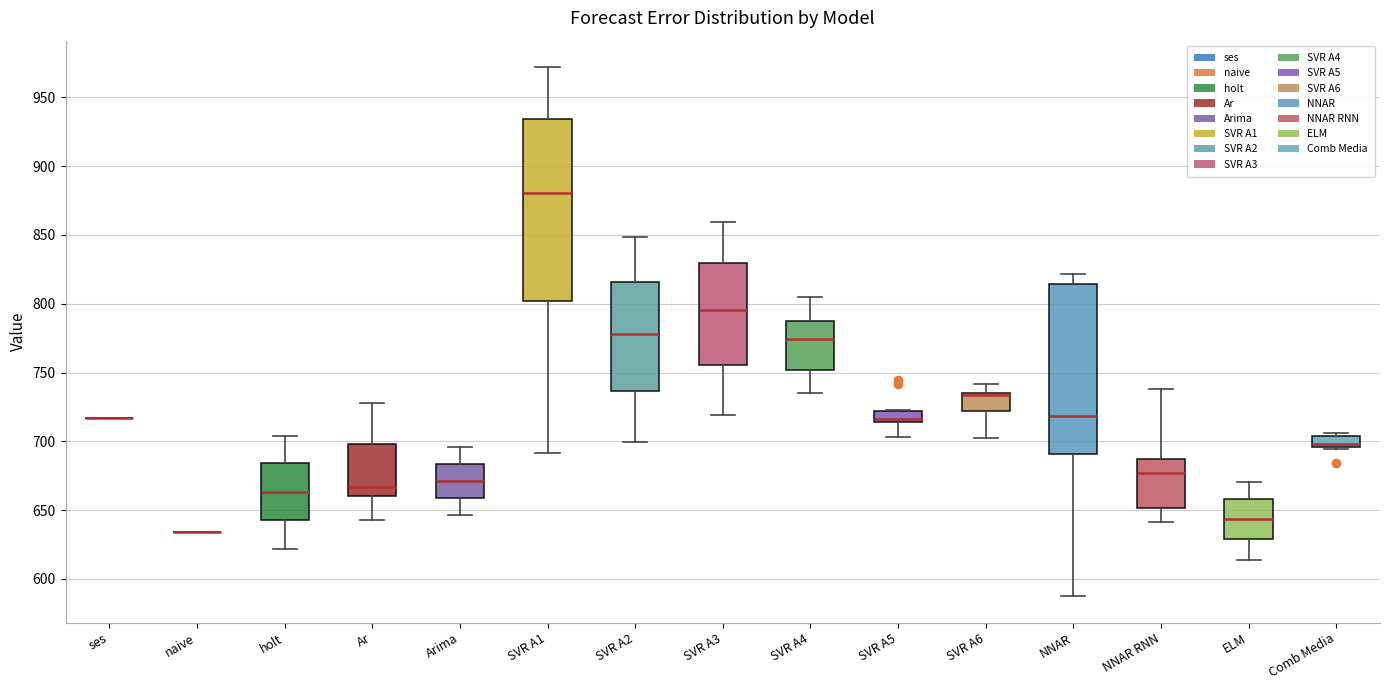

Reading left to right, transcribe this box plot: for each box, give where its median line is, the range the box spans, and where its two whiskers end, as read against the y-axis. The values are not printed on the chart, so give them approximately, as read against the axis.

ses: box collapsed to a line at 715, whiskers 715 to 715
naive: box collapsed to a line at 635, whiskers 635 to 635
holt: median 665, box 645 to 685, whiskers 620 to 705
Ar: median 665, box 660 to 700, whiskers 645 to 730
Arima: median 670, box 660 to 685, whiskers 645 to 695
SVR A1: median 880, box 800 to 935, whiskers 690 to 970
SVR A2: median 780, box 735 to 815, whiskers 700 to 850
SVR A3: median 795, box 755 to 830, whiskers 720 to 860
SVR A4: median 775, box 750 to 790, whiskers 735 to 805
SVR A5: median 715 (just above the box's lower edge), box 715 to 720, whiskers 705 to 725
SVR A6: median 735 (just below the box's upper edge), box 720 to 735, whiskers 700 to 740
NNAR: median 720, box 690 to 815, whiskers 585 to 820
NNAR RNN: median 675, box 650 to 690, whiskers 640 to 740
ELM: median 645, box 630 to 660, whiskers 615 to 670
Comb Media: median 700, box 695 to 705, whiskers 695 to 705 (just above the box's upper edge)